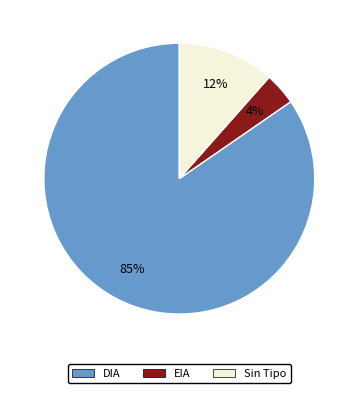

Does EIA account for over 50% of the chart?

No